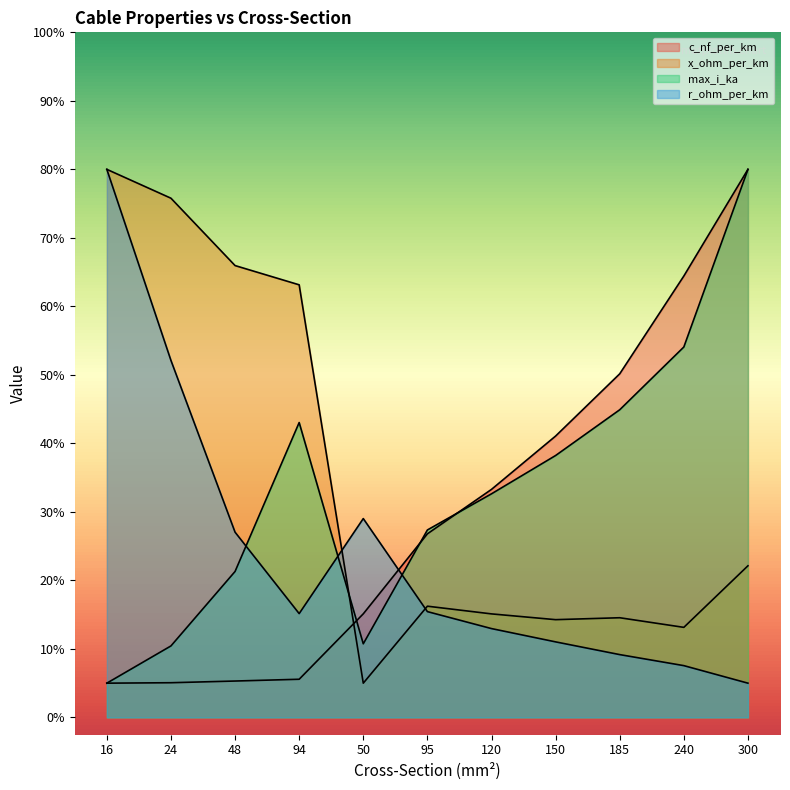

Which category has the lowest value in the c_nf_per_km series?

16